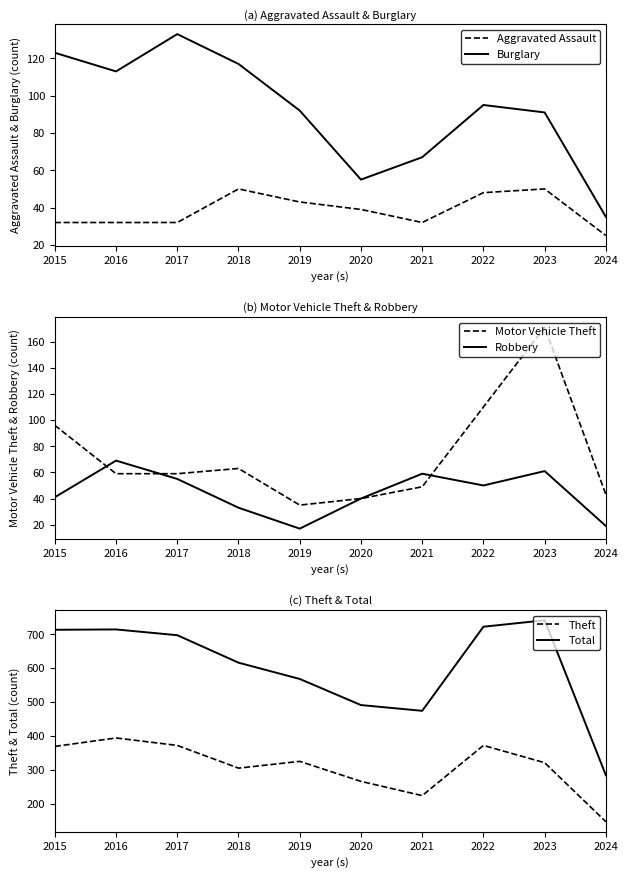

What are all the series names shown in the legend?

Aggravated Assault, Burglary, Motor Vehicle Theft, Robbery, Theft, Total